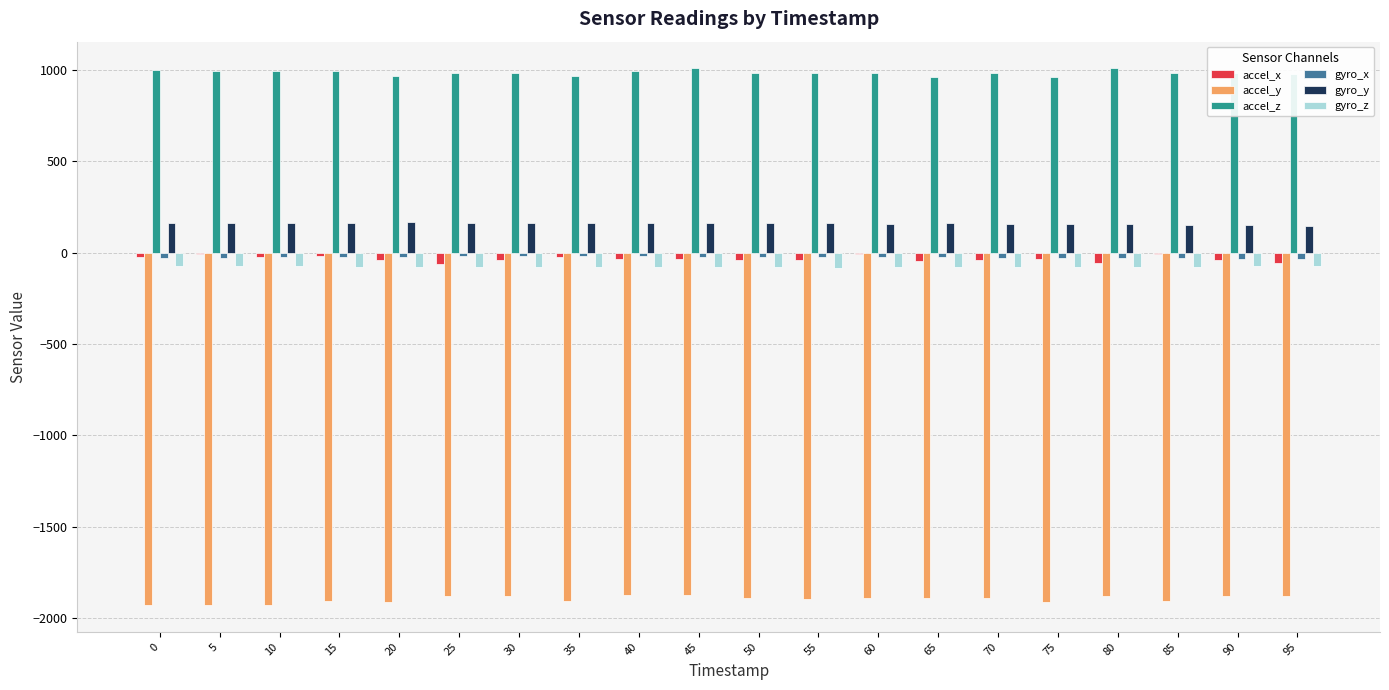

What is the highest value of the gyro_y series?

166